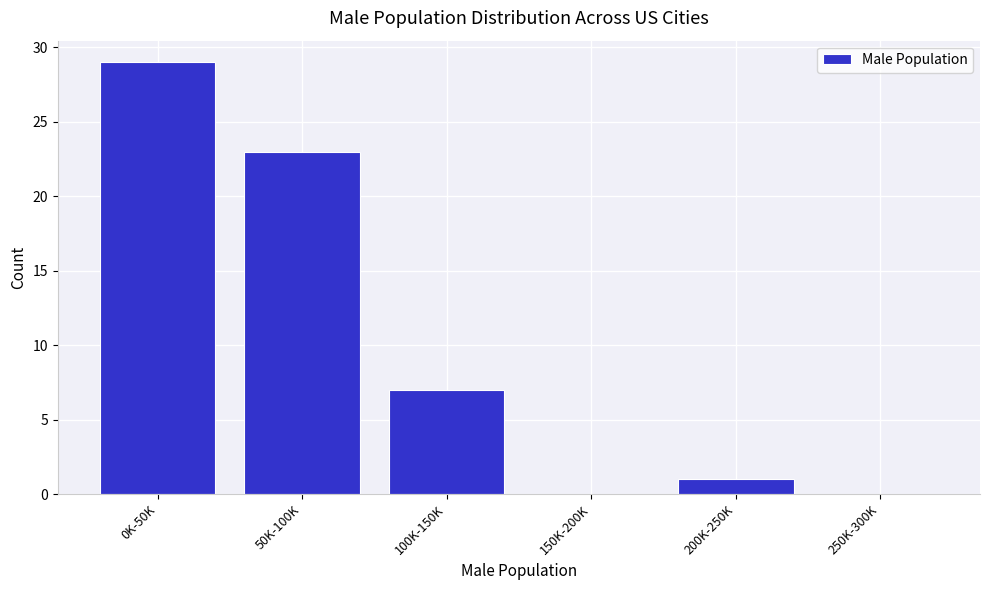

Reading left to right, extract all data points from this chart.

0K-50K=29	50K-100K=23	100K-150K=7	150K-200K=0	200K-250K=1	250K-300K=0